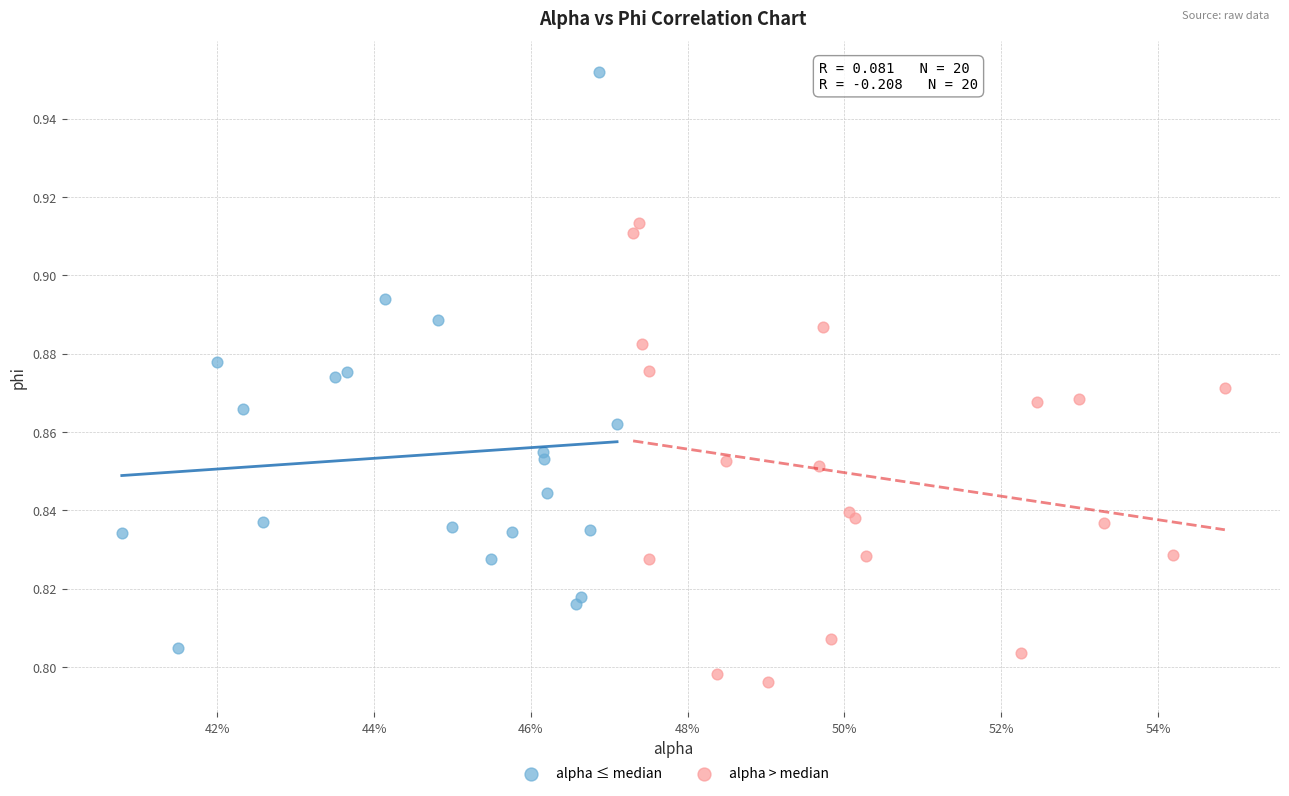

Which series reaches the maximum Y coordinate?

alpha ≤ median